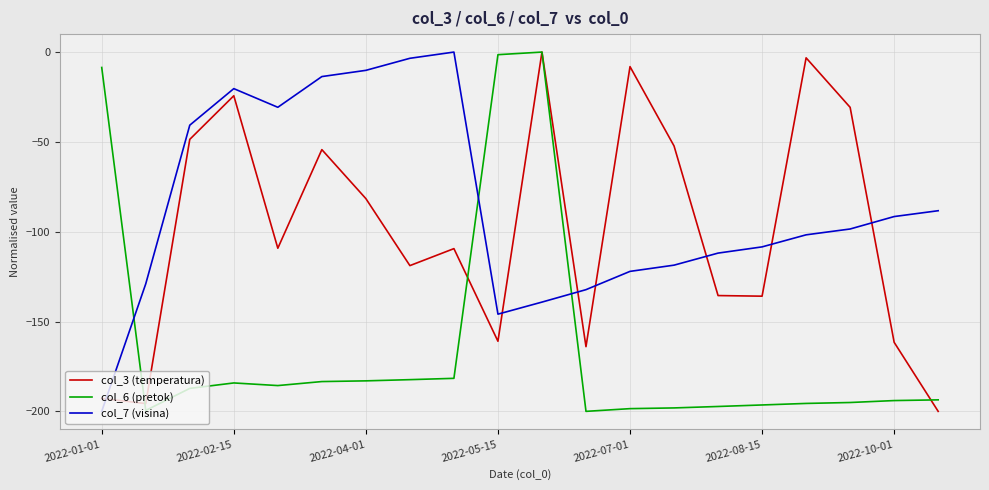

What is the difference between the second highest and minimum values in the col_3 (temperatura) series?

196.8